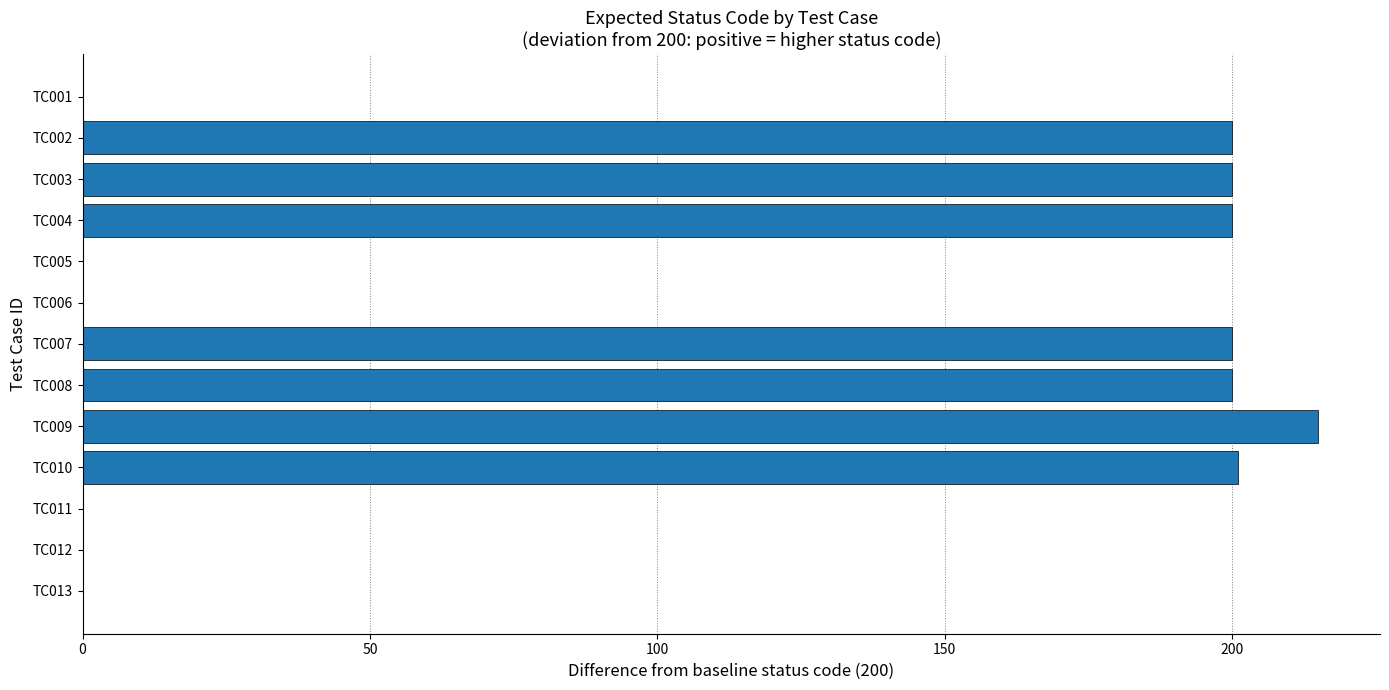

What is the change in value from TC008 to TC013?

-200